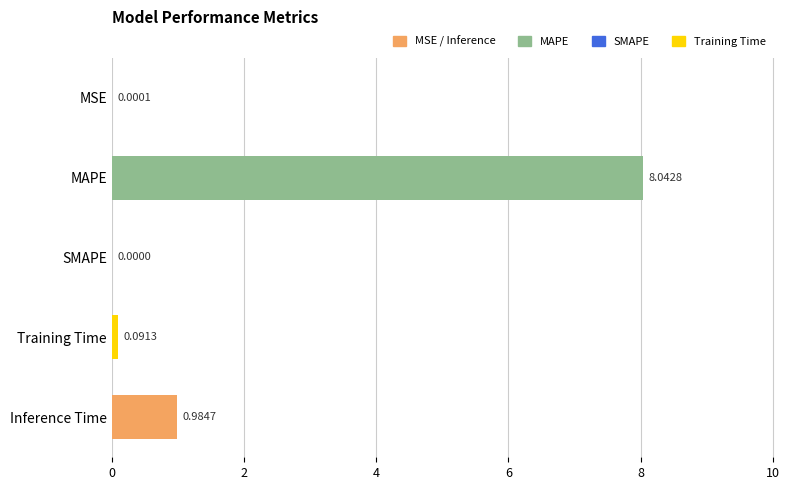

Between SMAPE and Training Time, which is larger?

Training Time